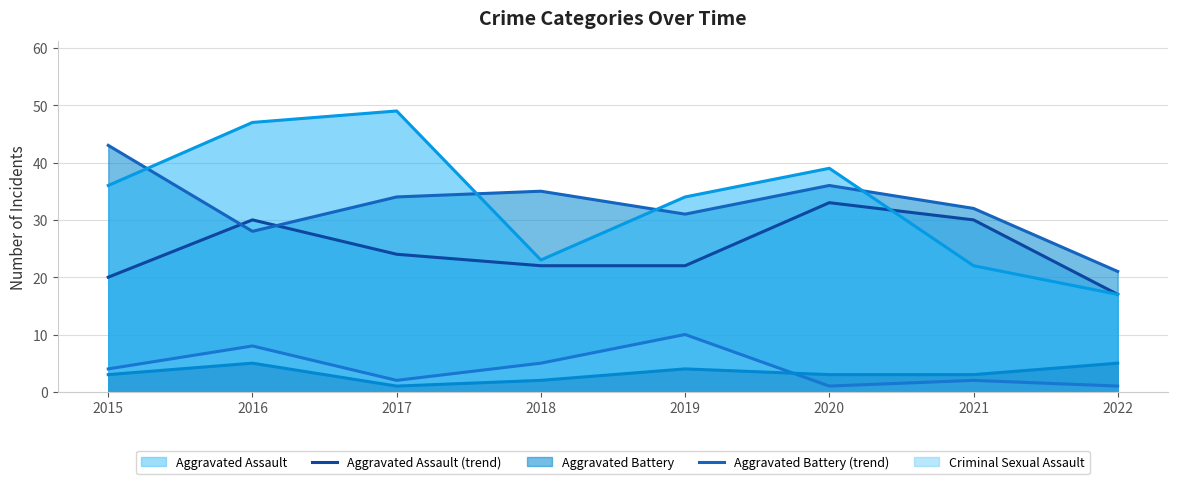

True or false: Aggravated Assault (trend) has more than 1 interior local peaks.

True